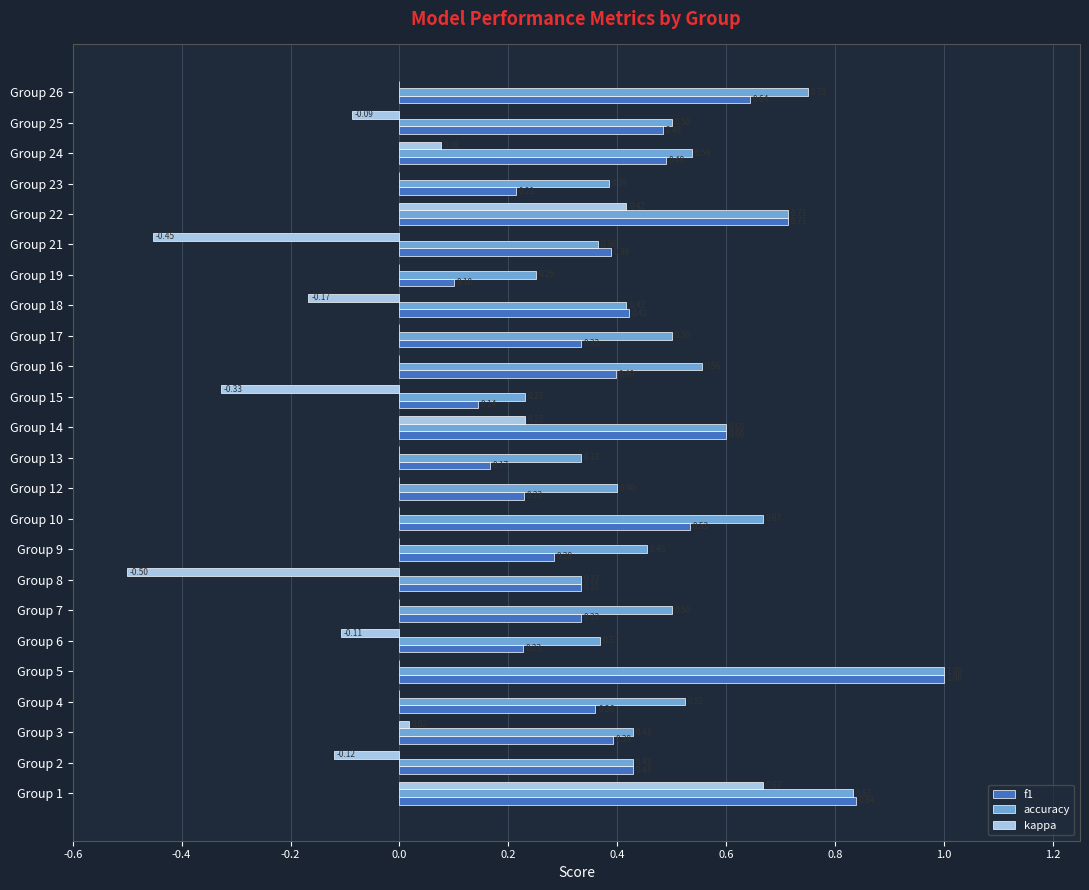

Is the value of accuracy at Group 21 greater than the value of f1 at Group 19?

Yes